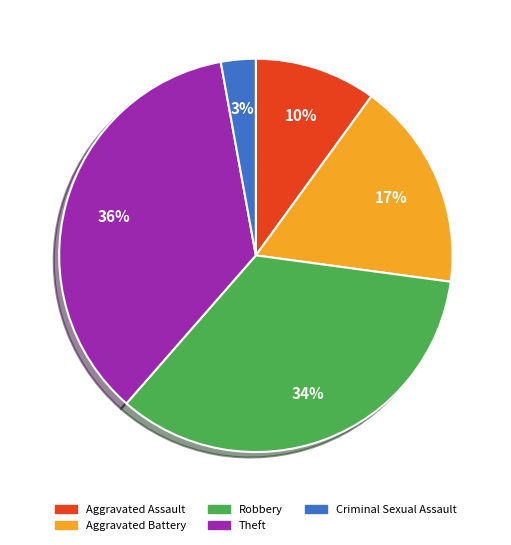

The Aggravated Battery slice represents 12% of the pie. True or false?

False